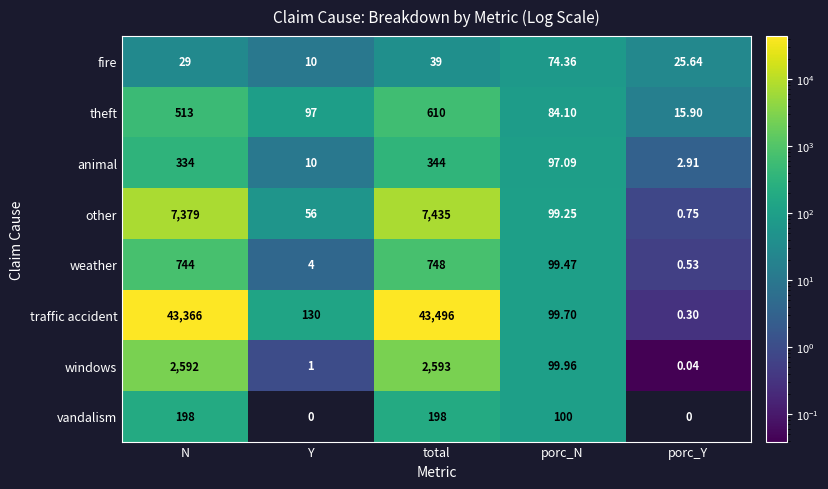

At which category is the sum across all series the highest?

total